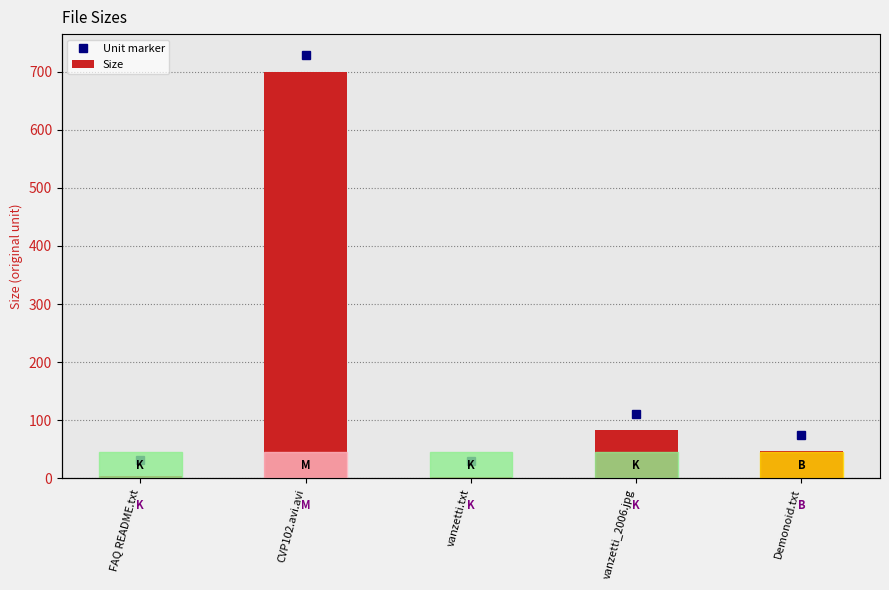

What is the approximate value of Unit marker at CVP102.avi.avi?

728.0